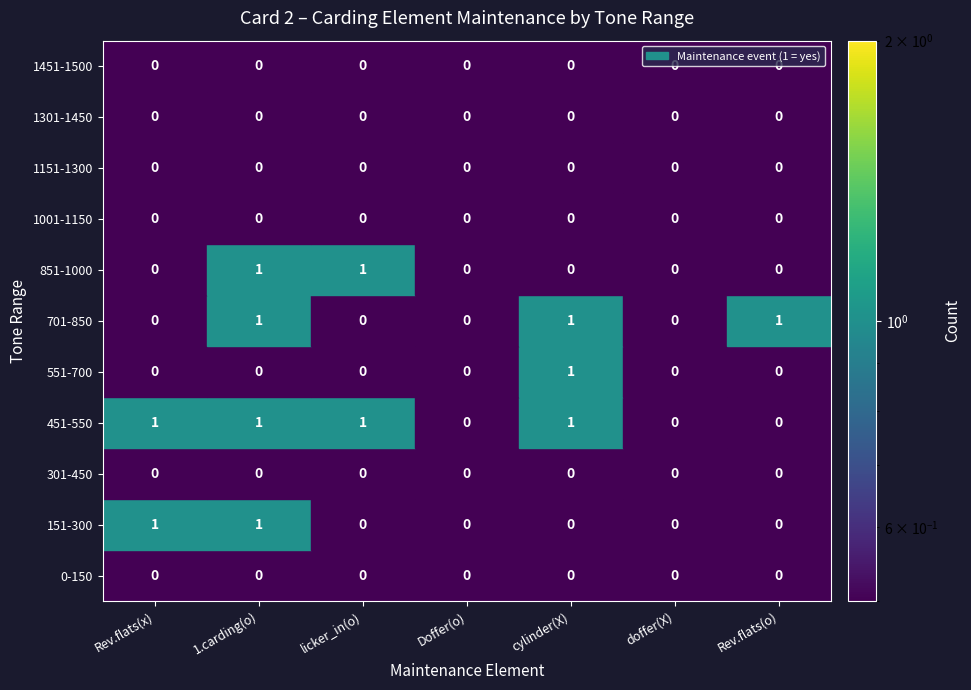

How many cylinder(X) values are between 0 and 1?

11